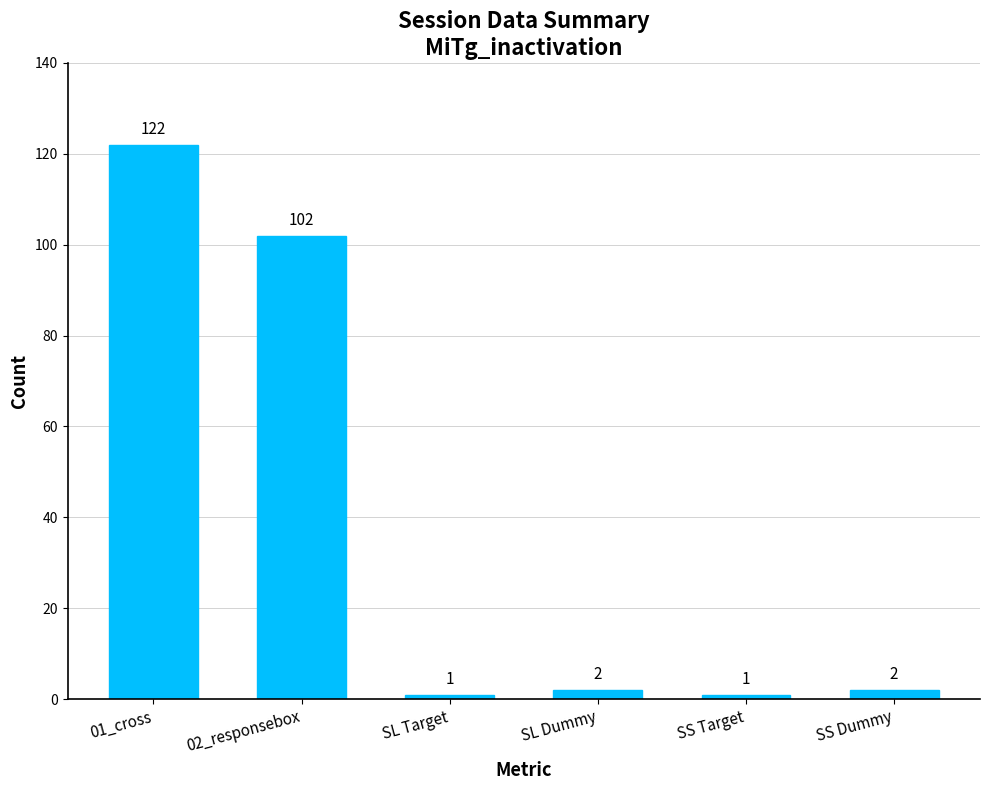

How many data points are less than 2?

2